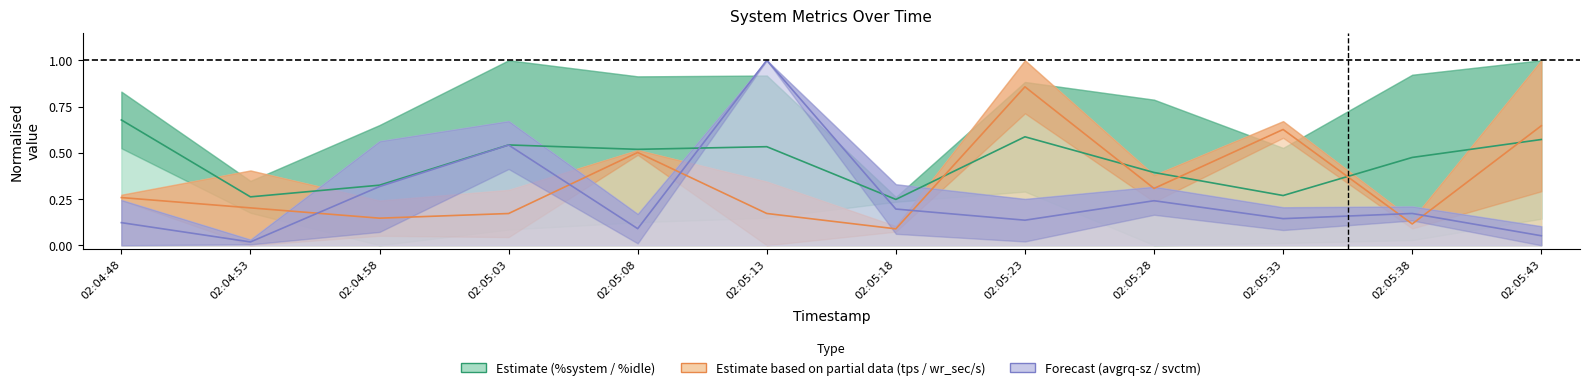

Rank the series at 02:04:48 from highest to lowest value.

Estimate (mid), Partial estimate (mid), Forecast (mid)